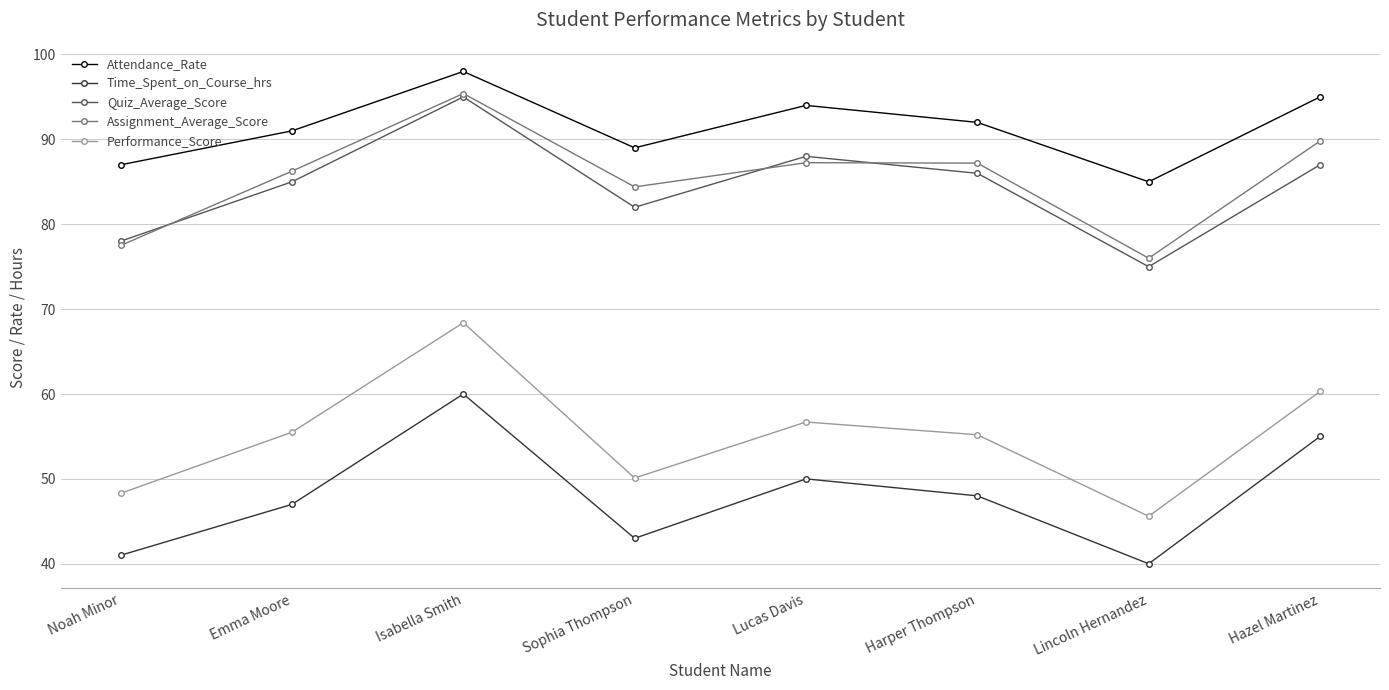

The value of Quiz_Average_Score at Emma Moore is 43.3. True or false?

False